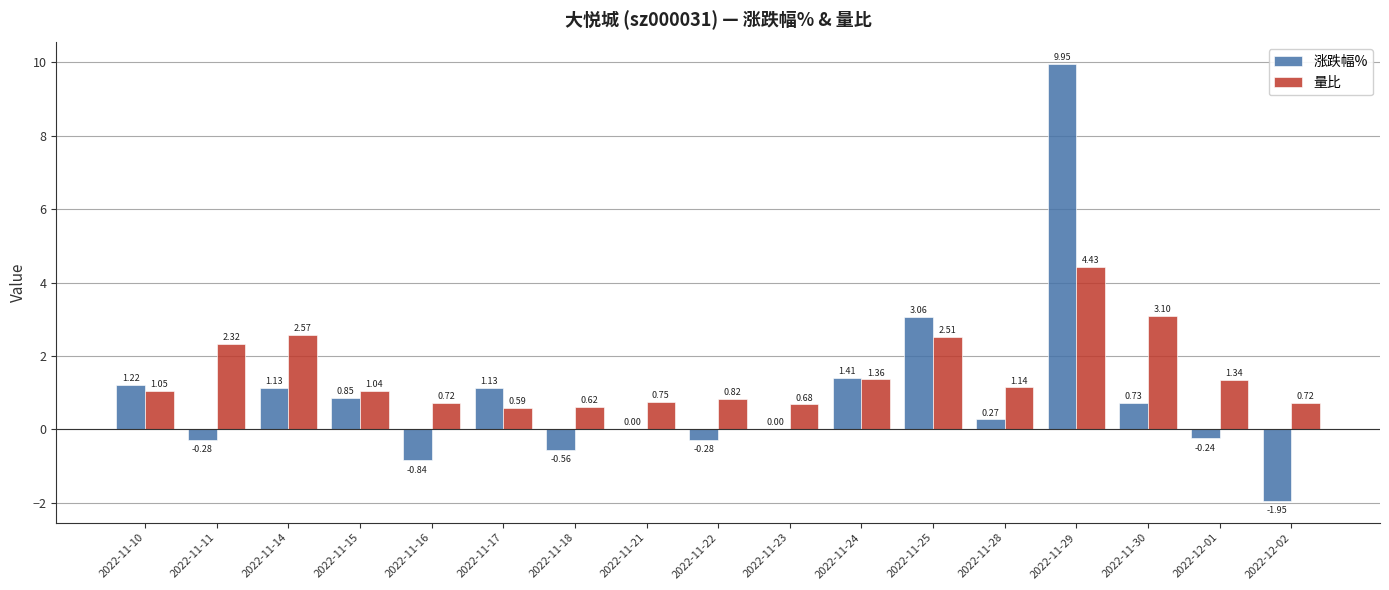

What is the total value across all series at 2022-11-17?

1.7